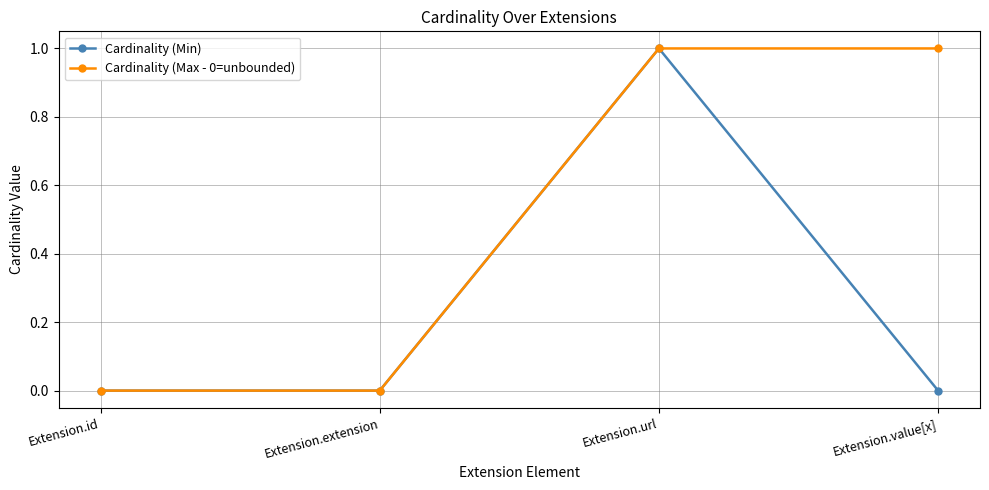

Is this an area chart (filled region under the line)?

No